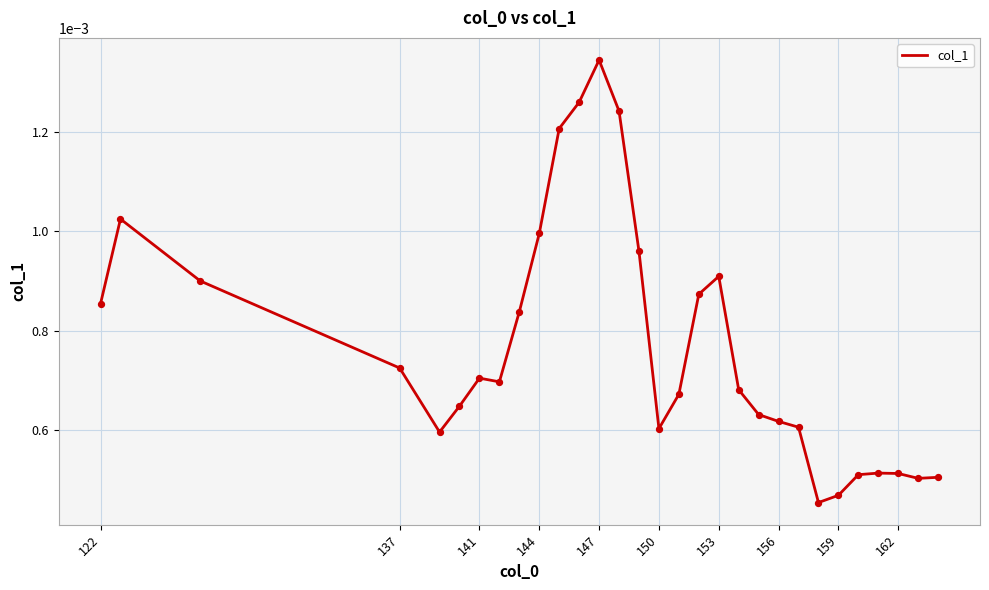

Does the chart have visible grid lines?

Yes